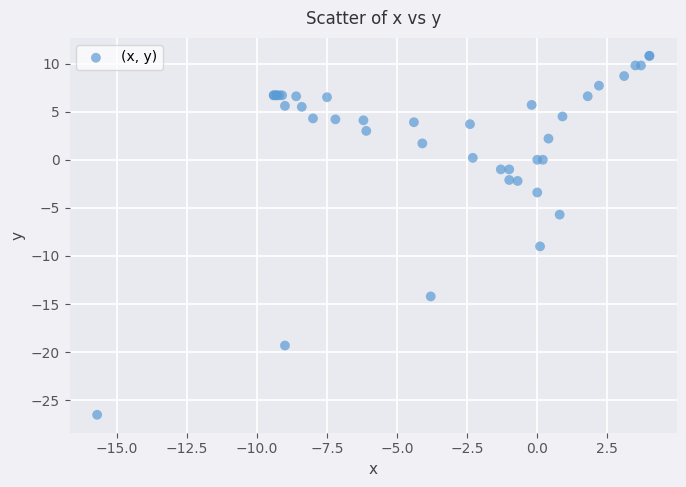

What Y value in the scatter plot is closest to -7?

-5.7